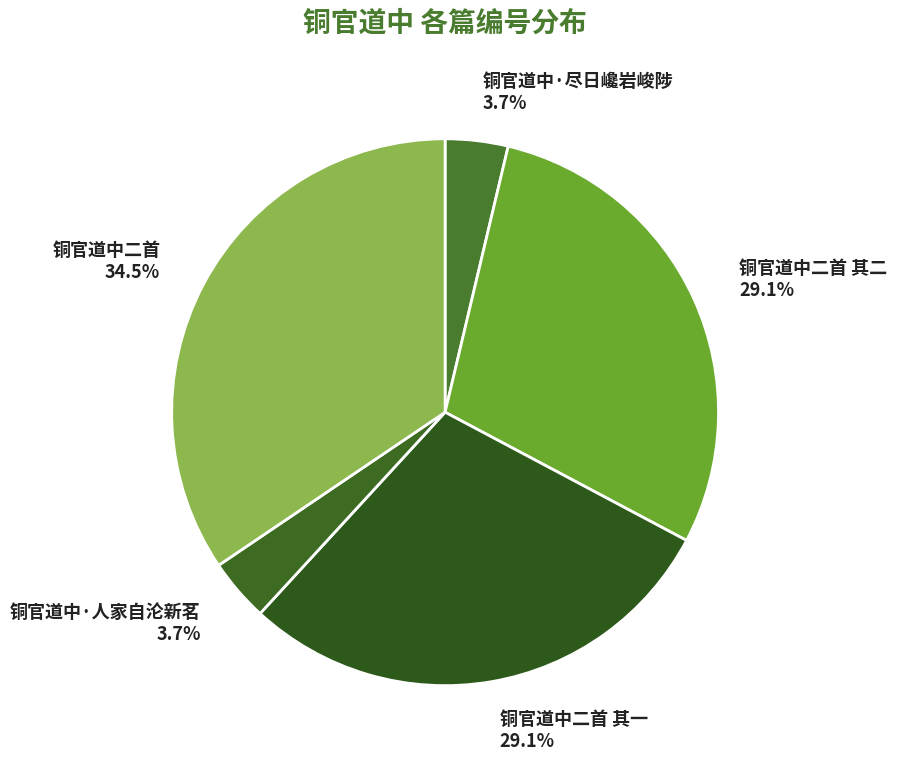

Which has a higher value, 铜官道中二首 其一 or 铜官道中二首?

铜官道中二首